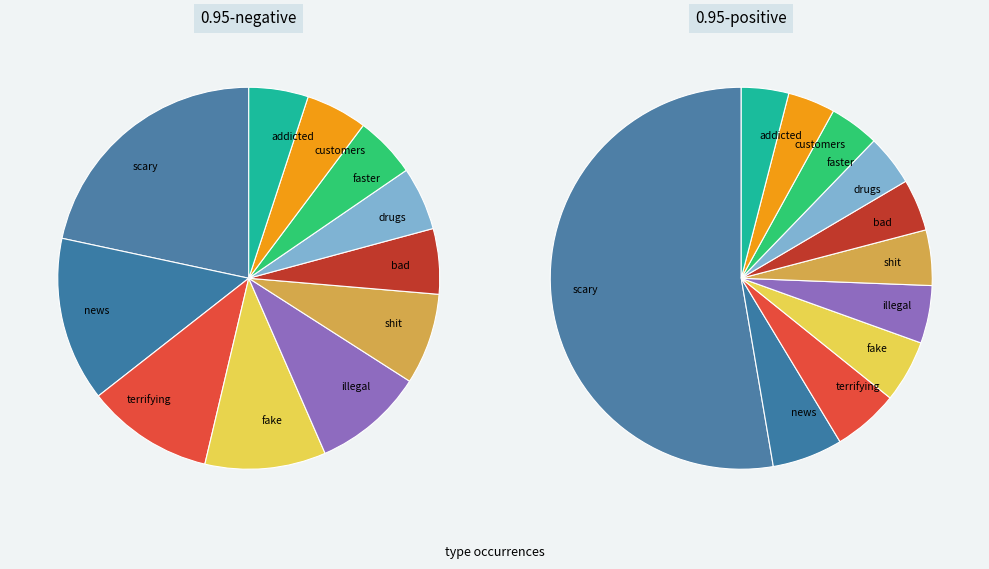

True or false: shit accounts for 5% of the total.

True